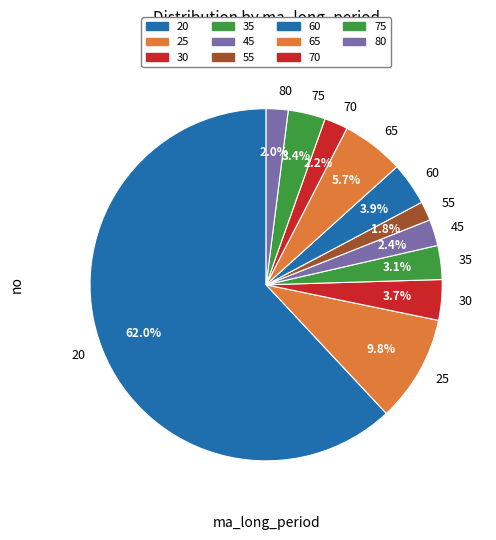

Does any single category account for the majority?

Yes